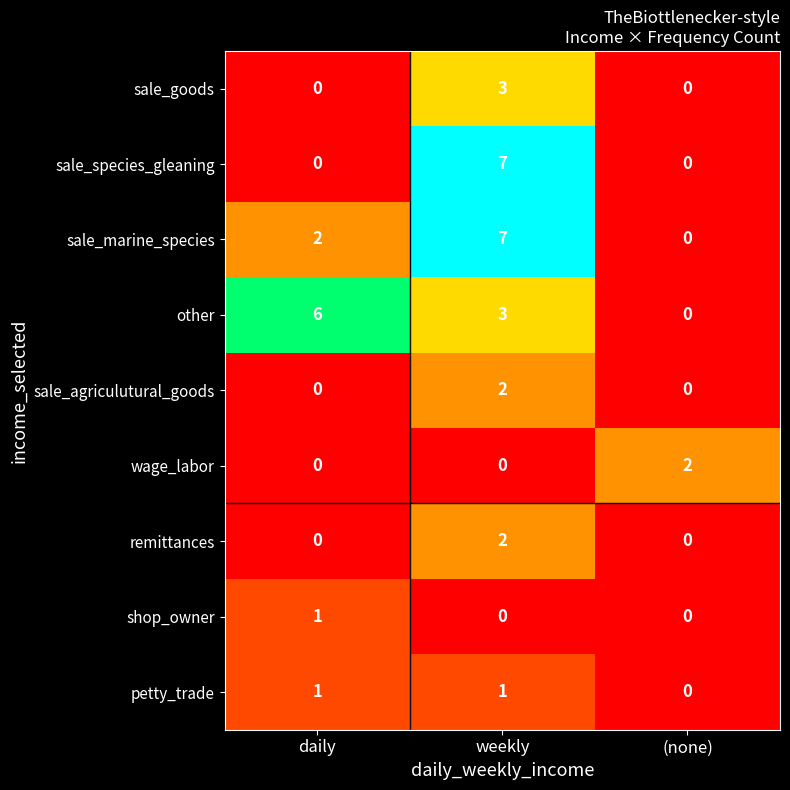

What is the spread (max minus min) of values at daily?

6